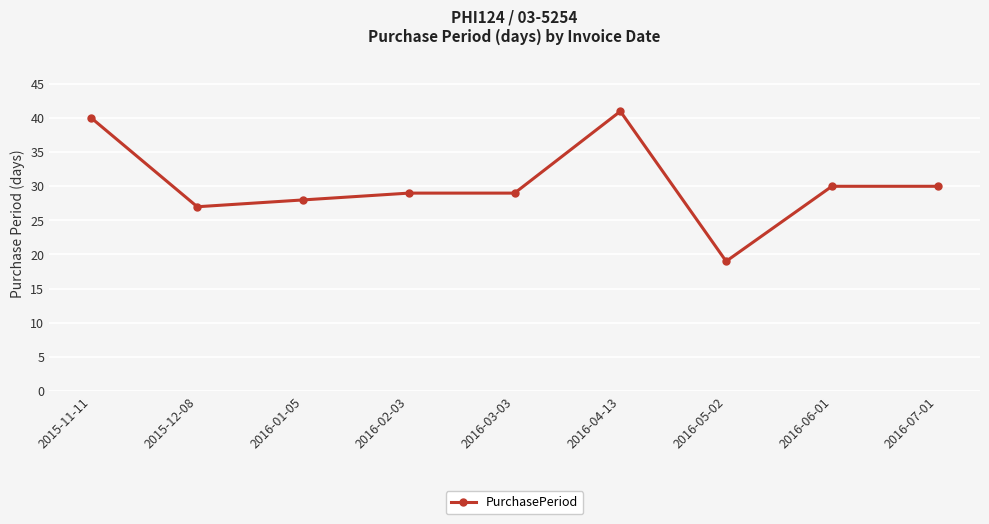

Approximately how many times larger is the value at 2015-12-08 compared to 2016-02-03?

0.9